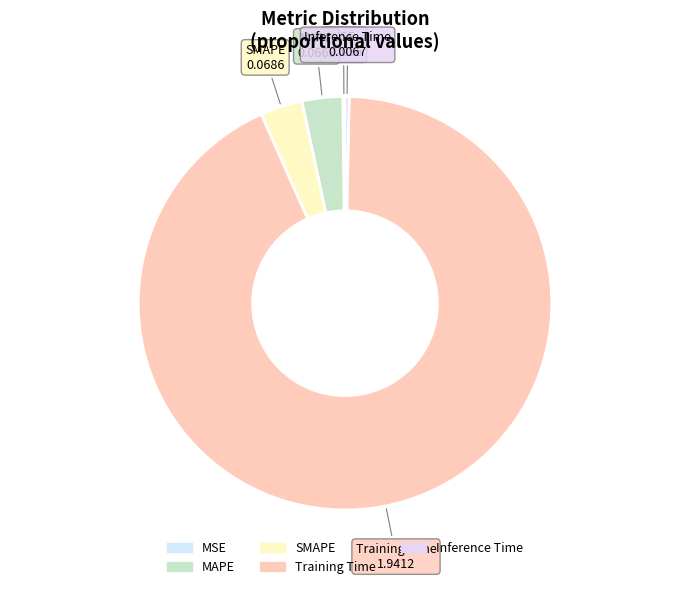

What is the largest slice in the pie chart?

Training Time